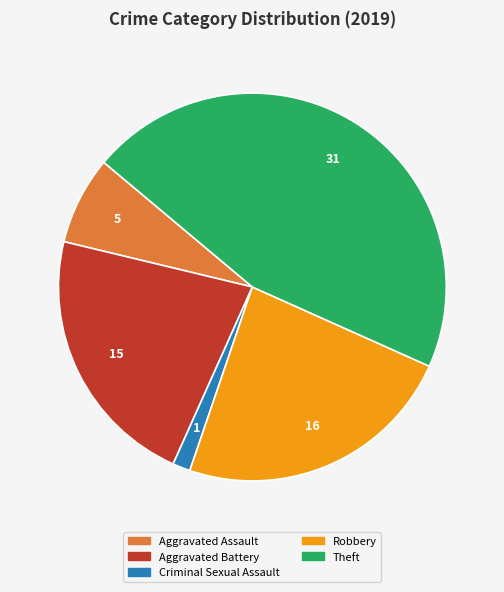

Is there a majority slice in this chart?

No